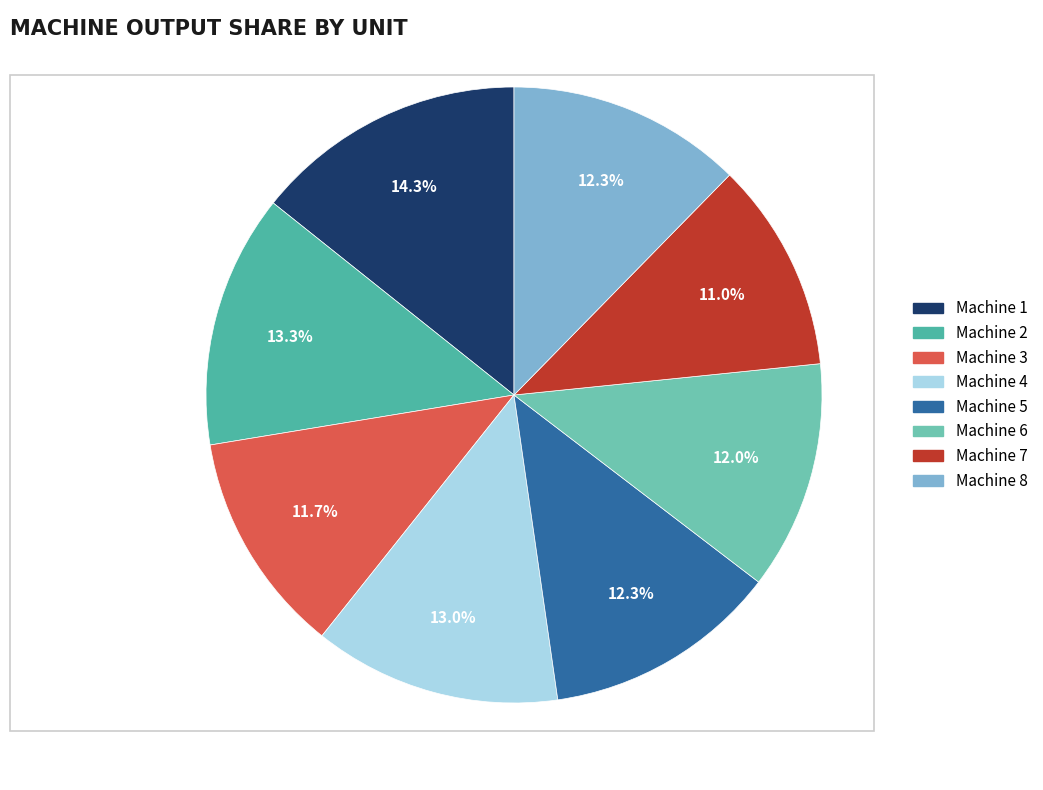

Combined, do Machine 1 and Machine 5 account for over 50%?

No